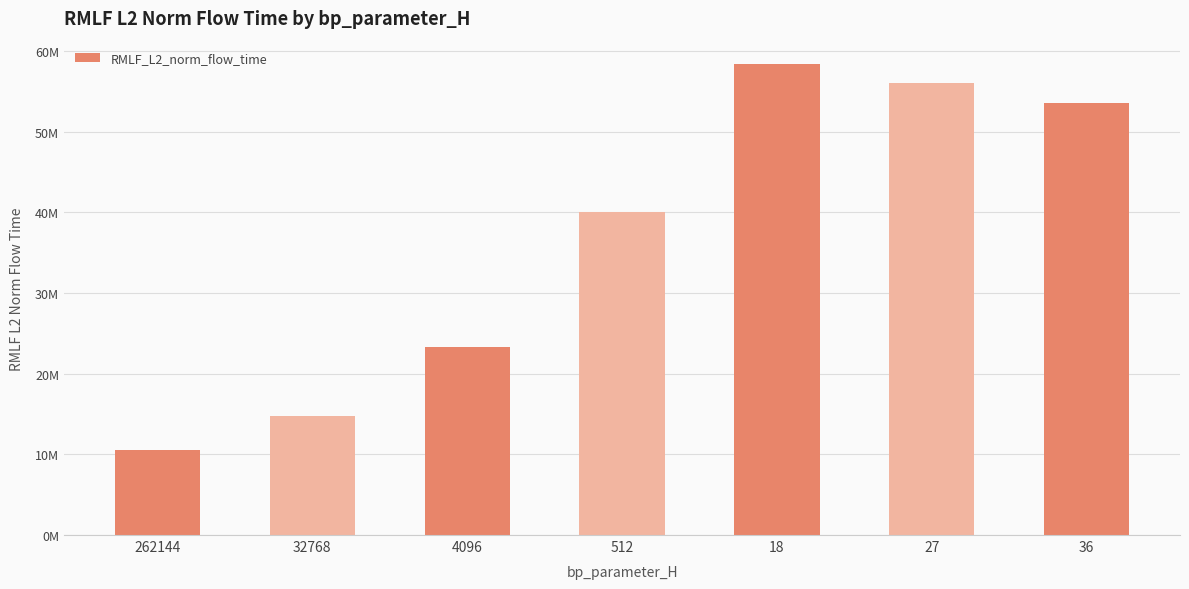

What is the difference between the values at 18 and 262144?

47855304.1